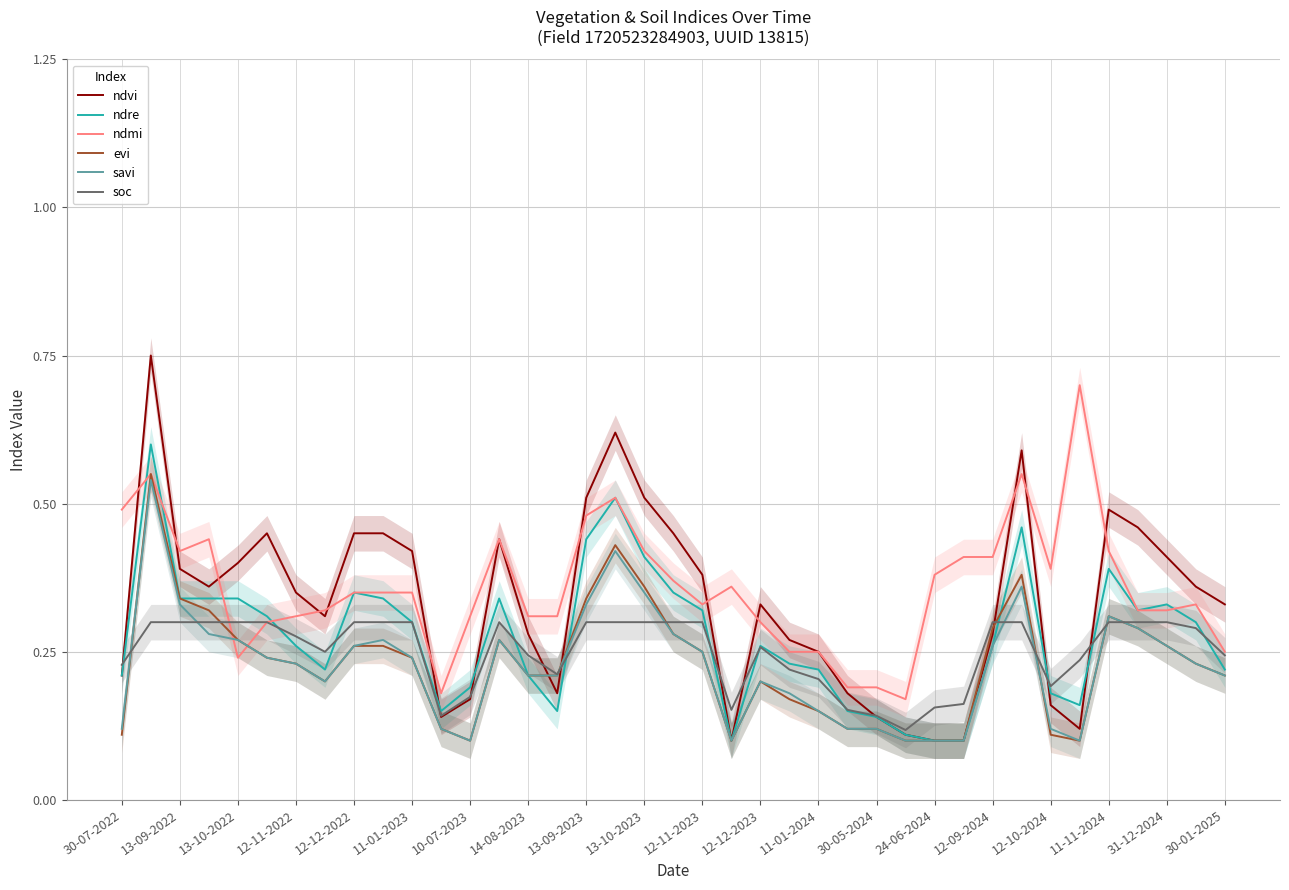

How many interior local valleys does the ndvi series have?

6